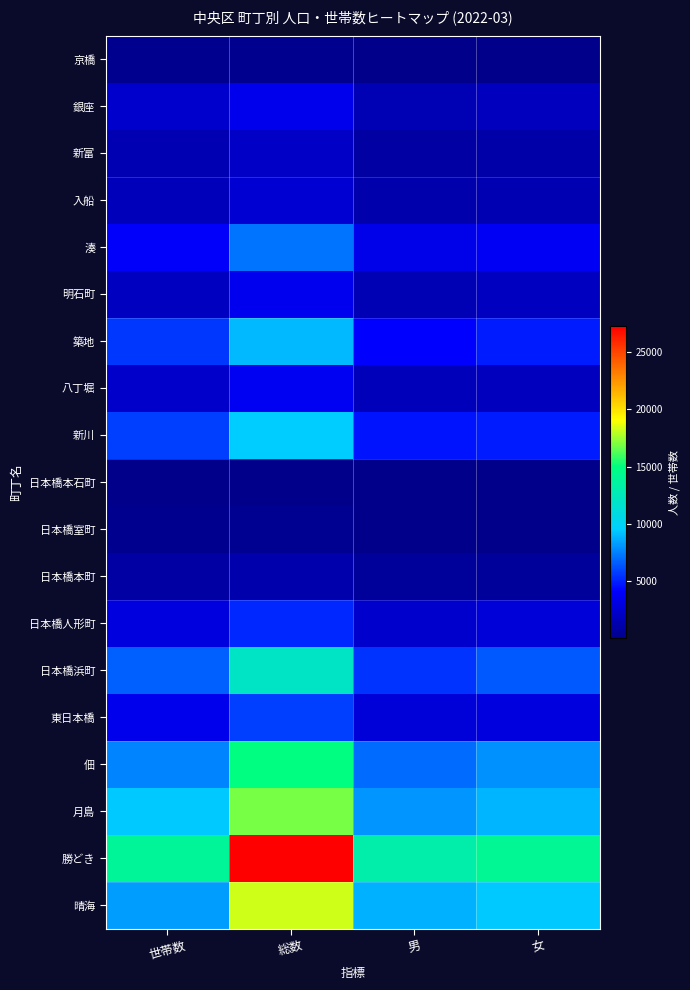

What is the spread (max minus min) of values at 男?

13069